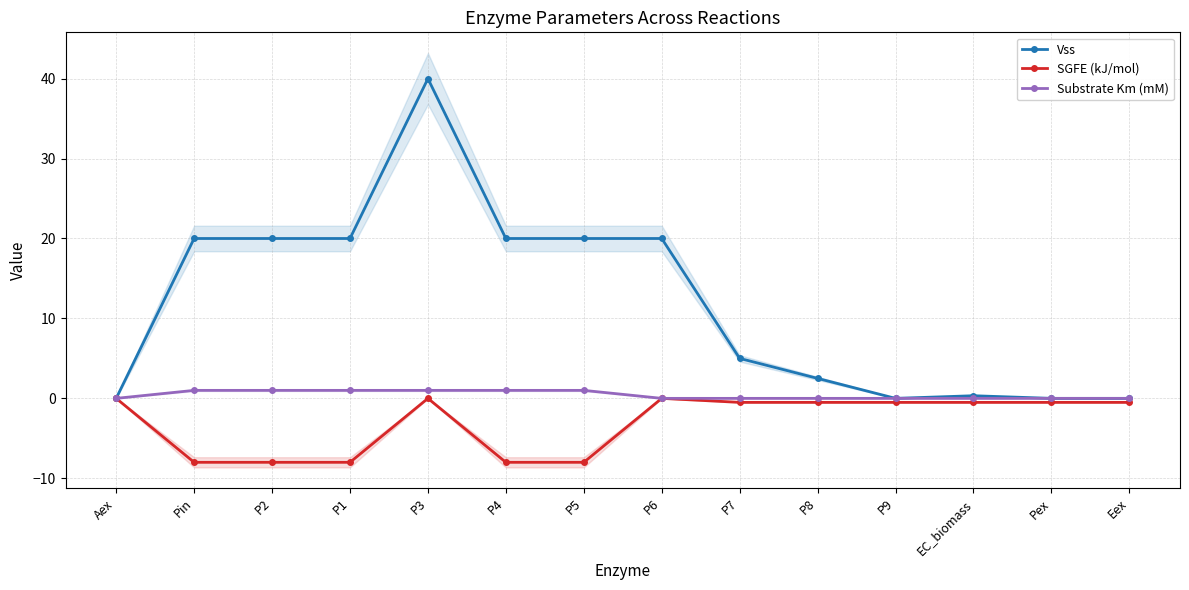

What are all the series names shown in the legend?

Vss, SGFE (kJ/mol), Substrate Km (mM)